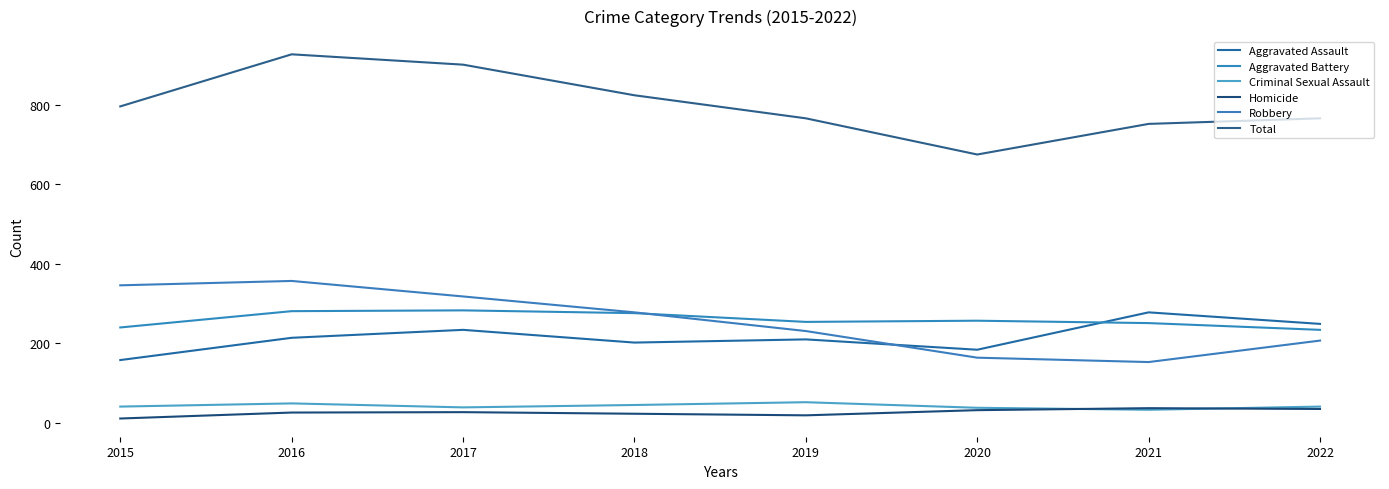

Which category has the highest value across all series?

2016